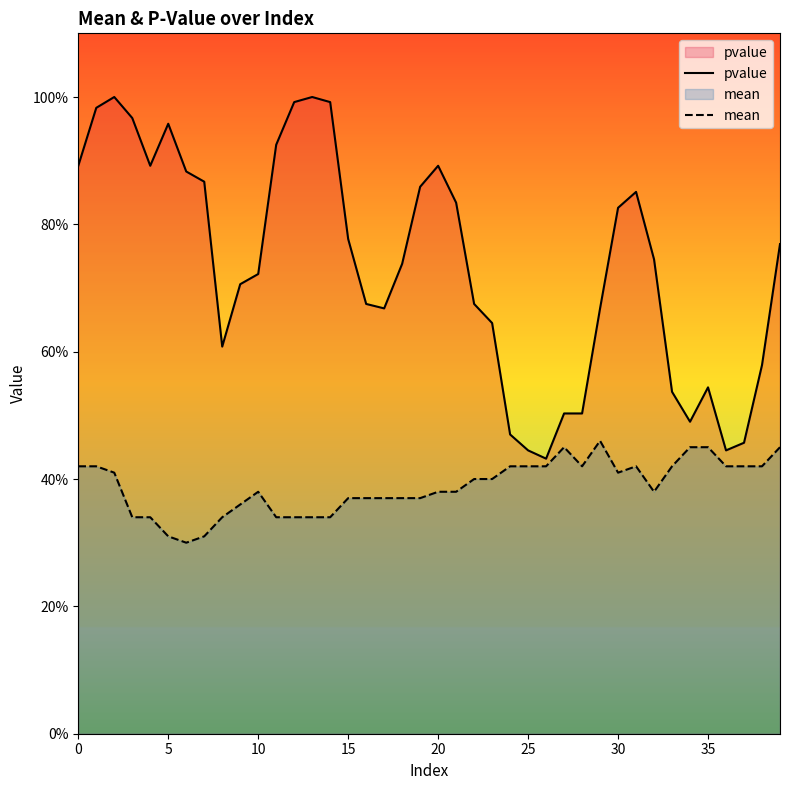

How many data points does each series have?

40